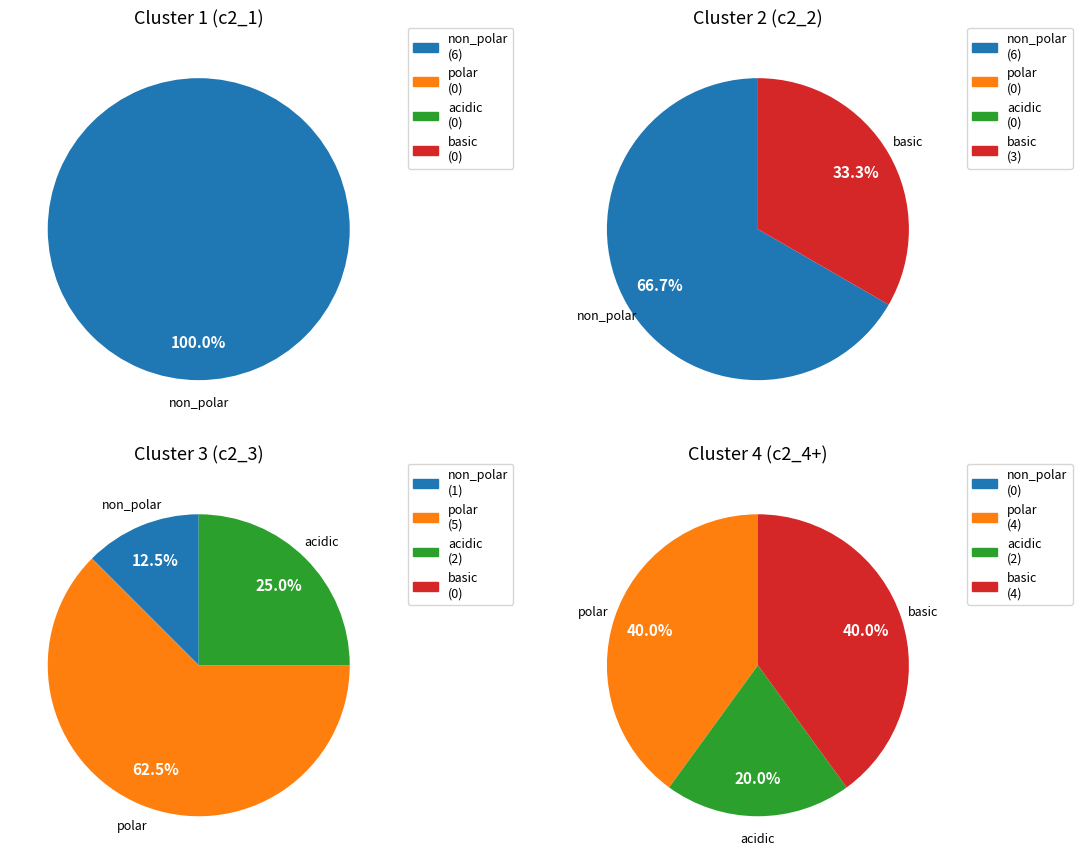

What percentage is the non_polar slice, to the nearest percent?

39%